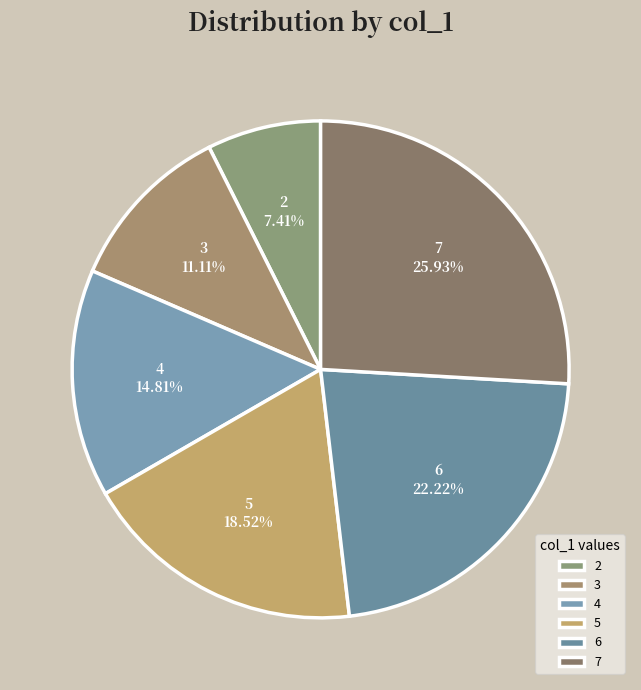

How many segments does this pie chart have?

6